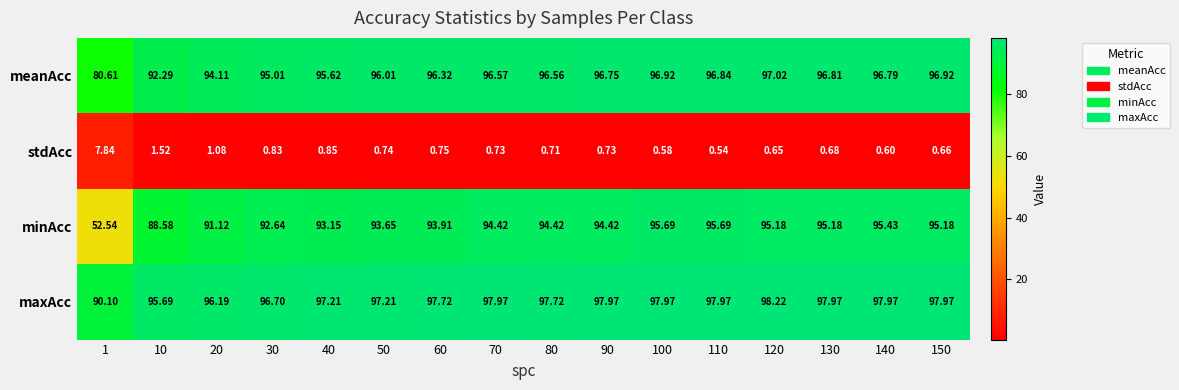

Which series has the largest total across all categories?

maxAcc